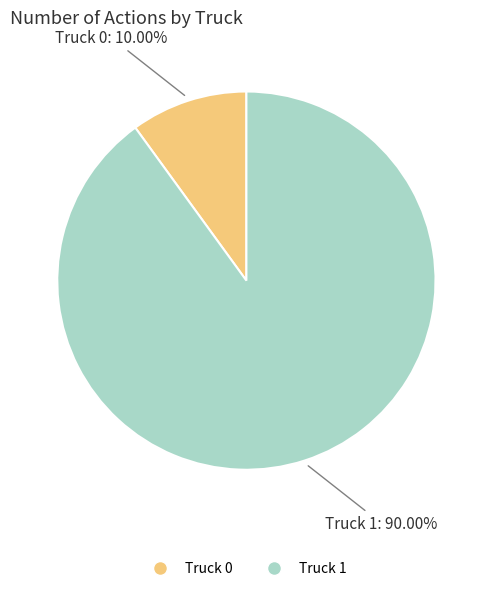

Which has a higher value, Truck 0 or Truck 1?

Truck 1